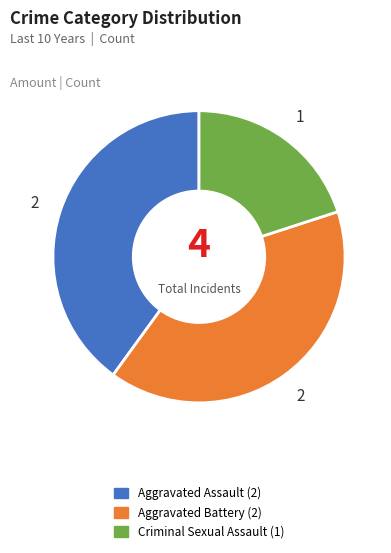

Is there a majority slice in this chart?

No